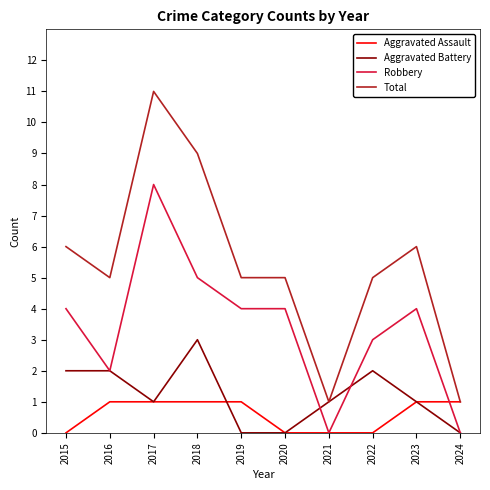

The value of Robbery at 2022 is 3. True or false?

True